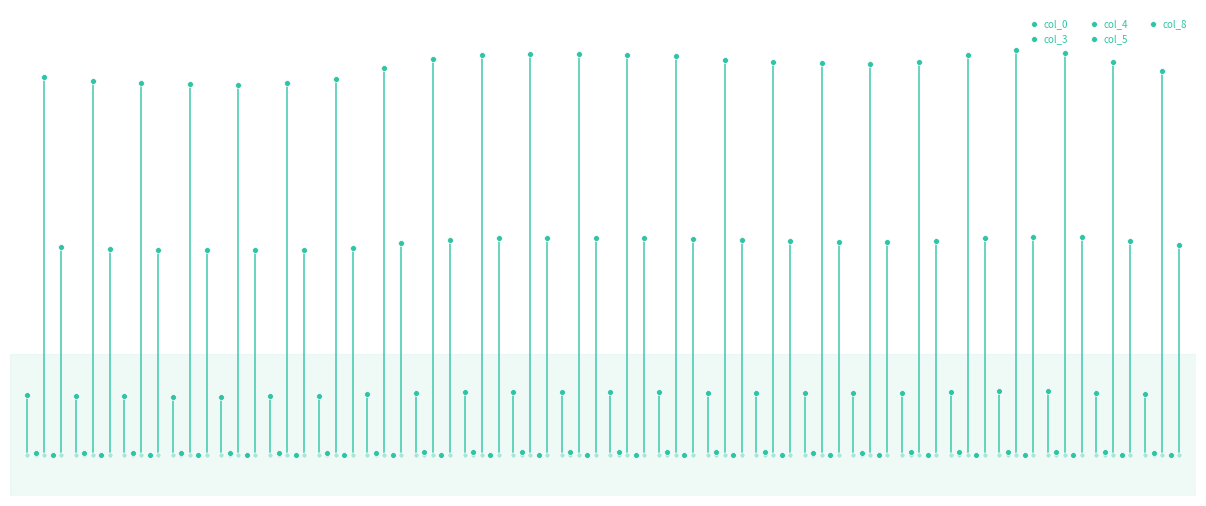

What is the total value across all series at 0?

15.9